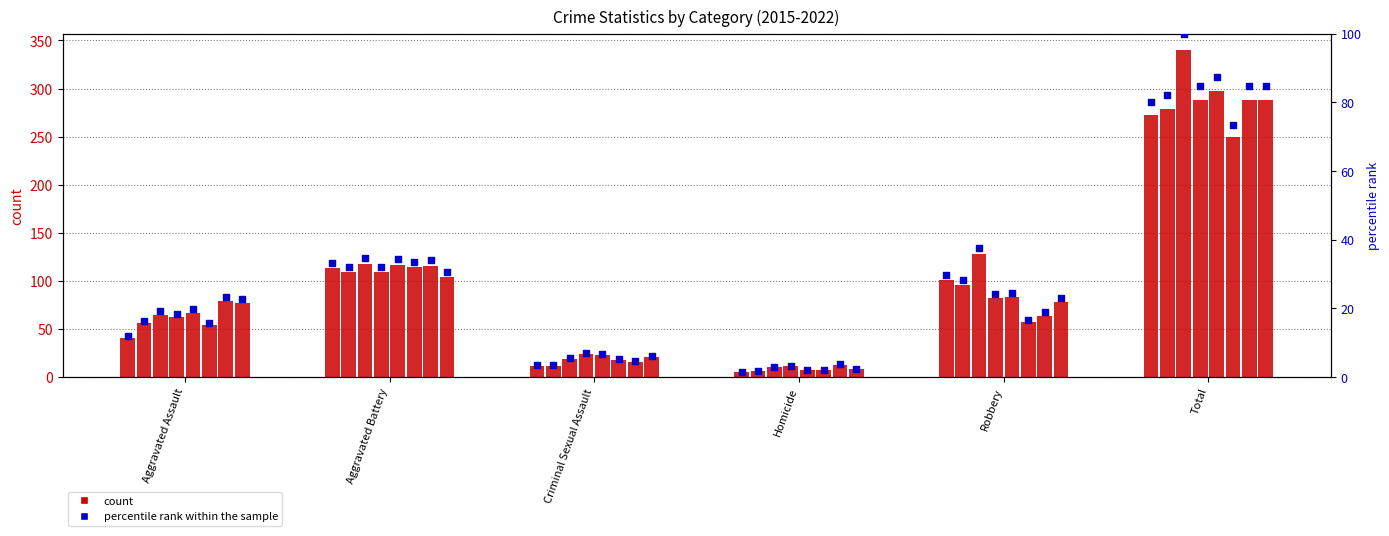

Between Criminal Sexual Assault and Aggravated Assault, which is larger?

Aggravated Assault